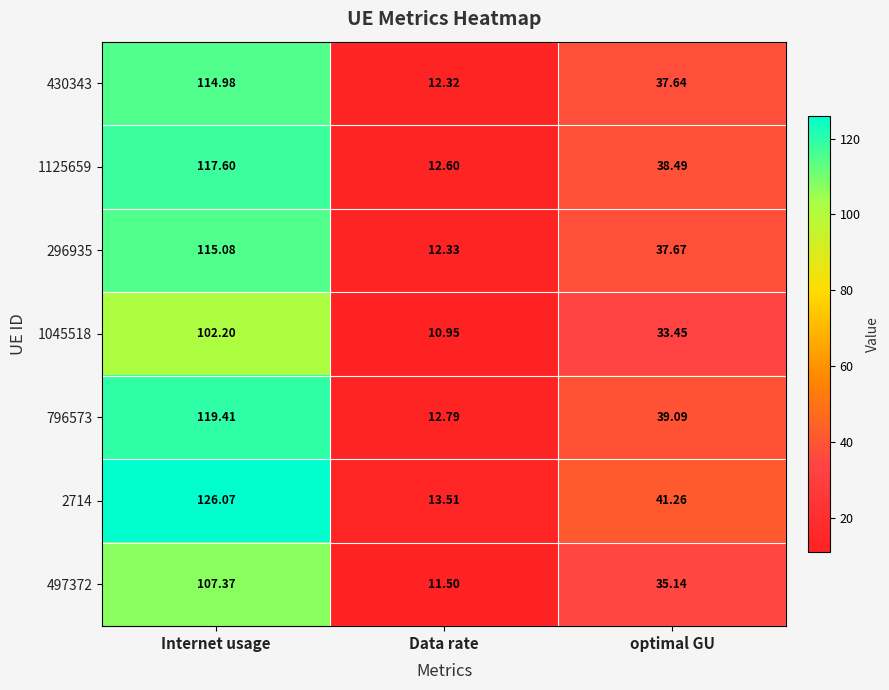

At which category is the sum across all series the highest?

Internet usage